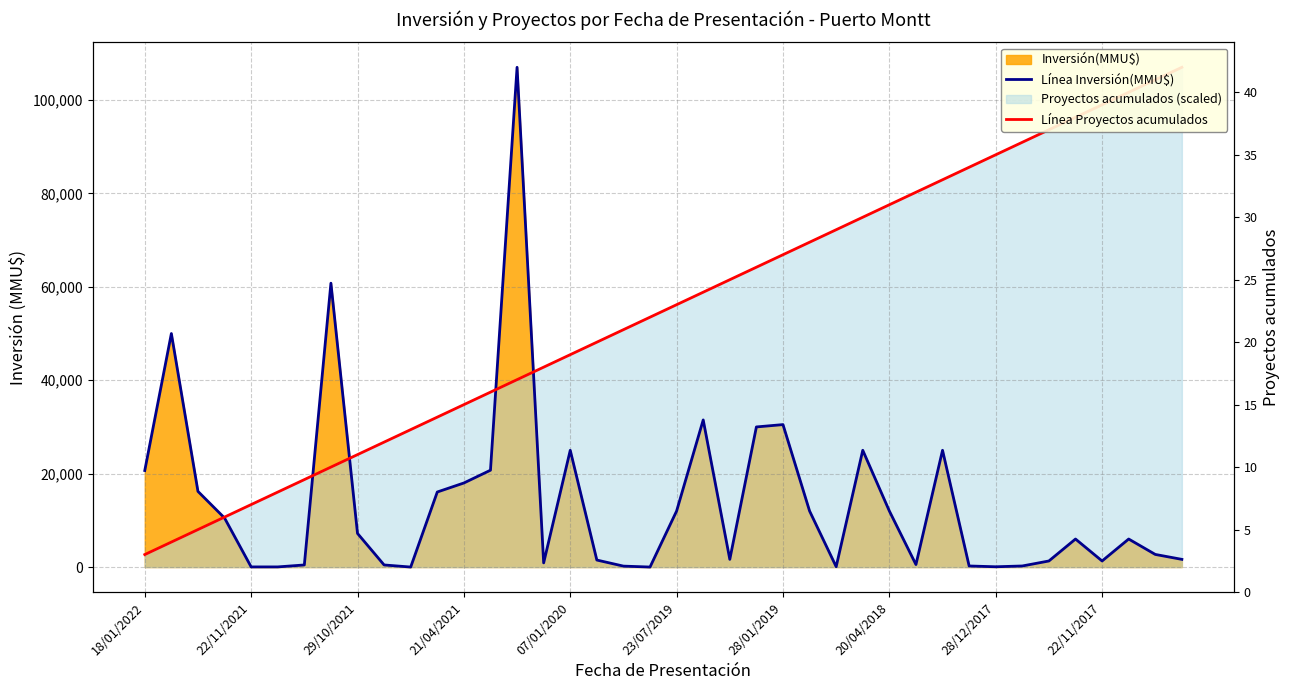

Is the value of Línea Proyectos acumulados at 32 greater than the value of Línea Inversión(MMU$) at 23/07/2019?

Yes